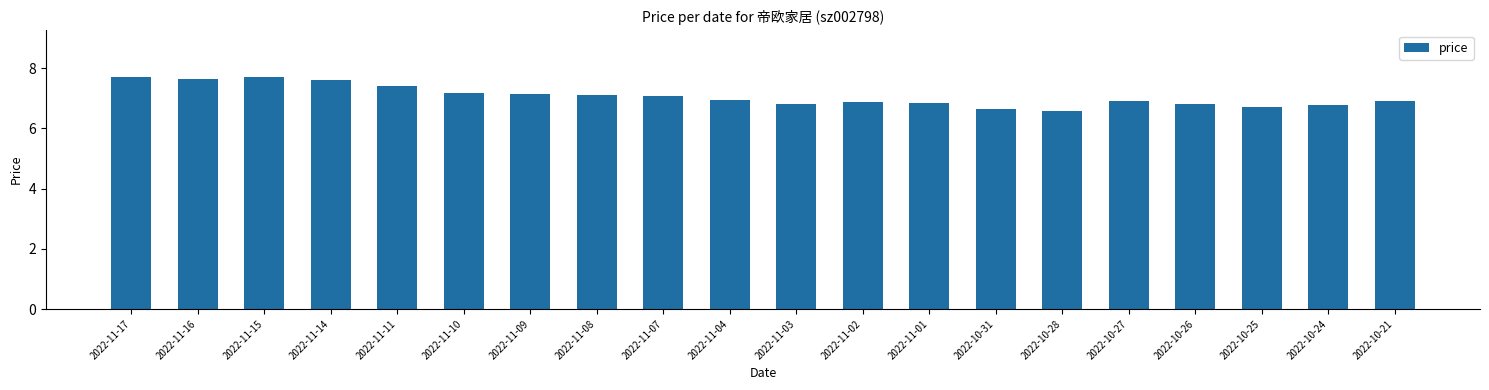

What is the label of the 18th bar from the right?

2022-11-15